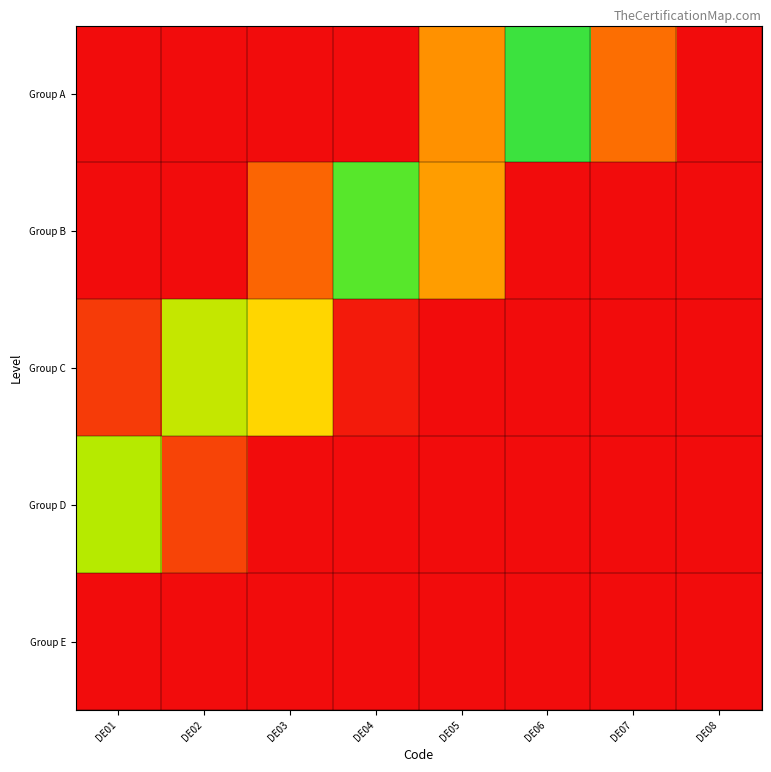

How many distinct data groups are displayed?

5